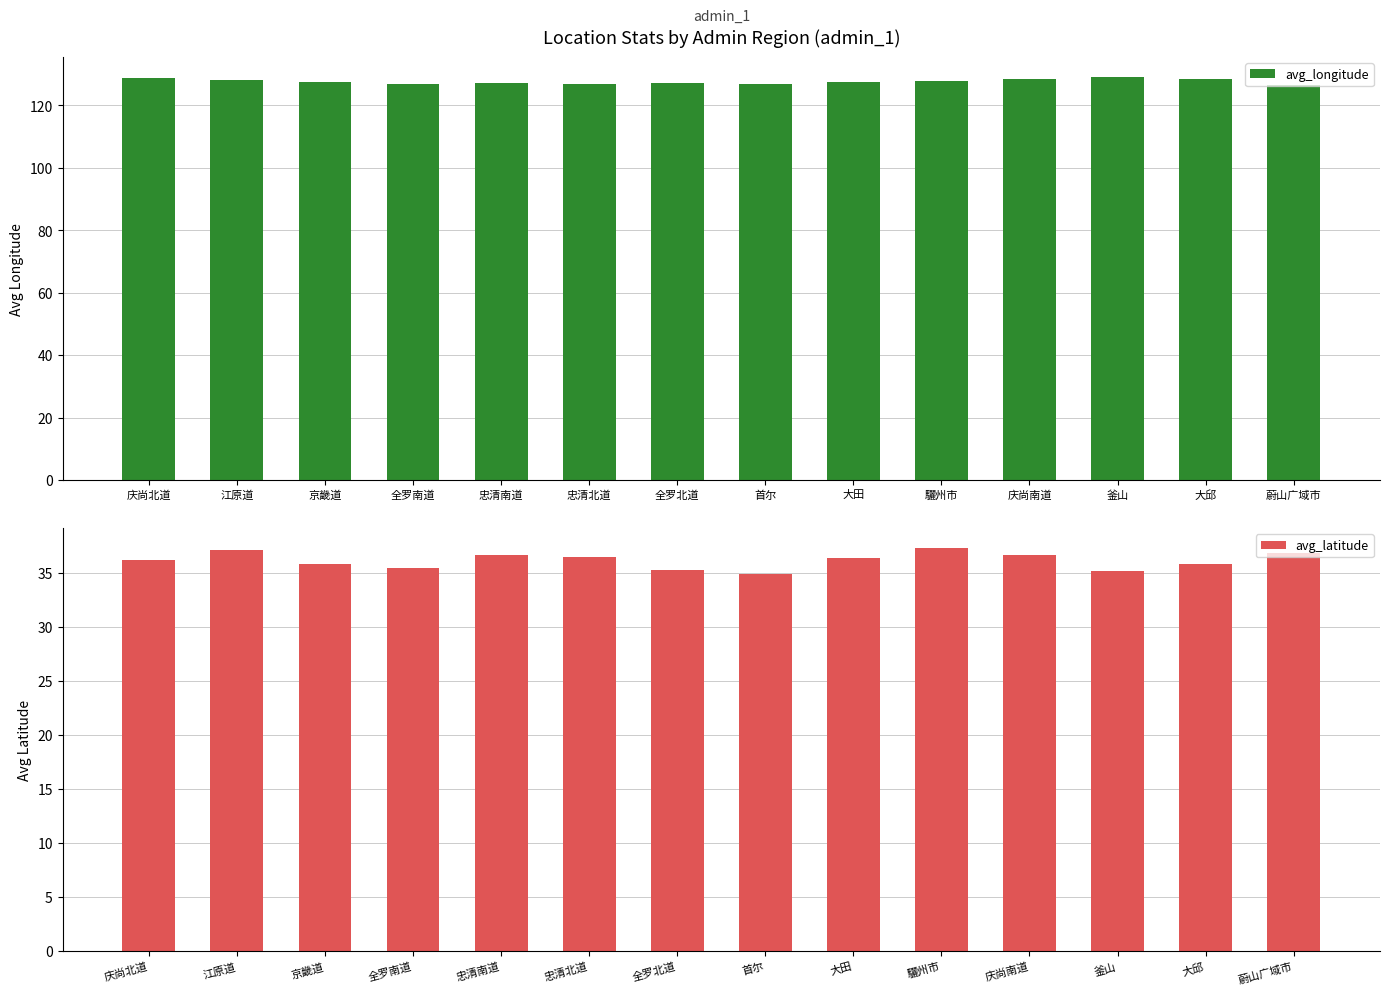

How many series are shown in this chart?

2